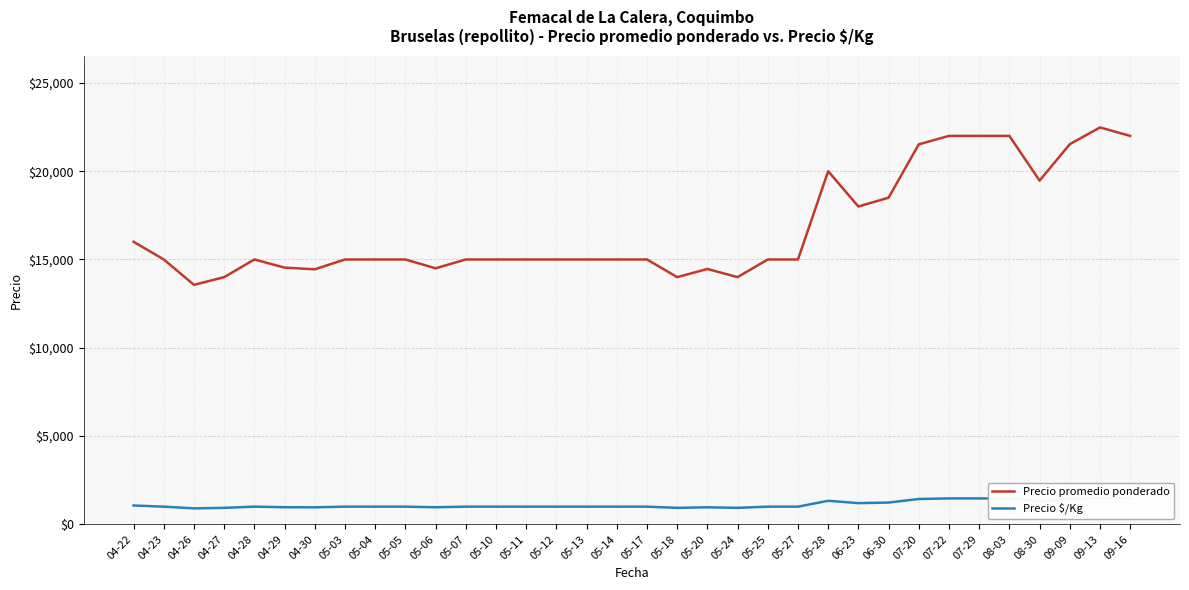

Is the value of Precio $/Kg at 07-29 greater than the value of Precio promedio ponderado at 04-29?

No